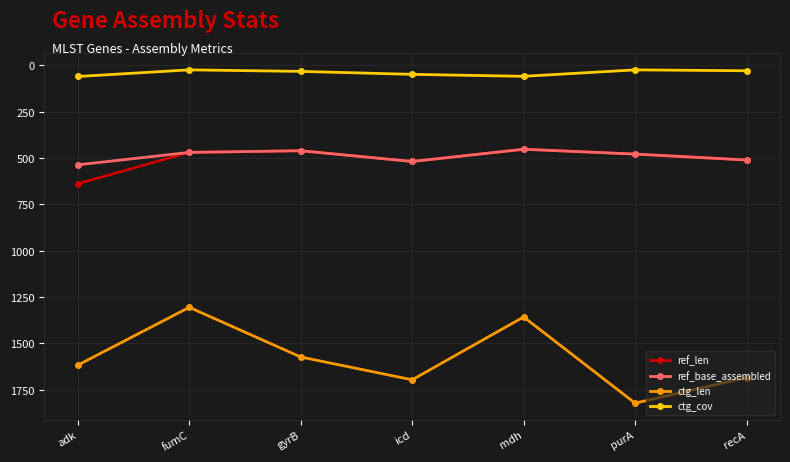

How many interior local peaks does the ref_len series have?

1